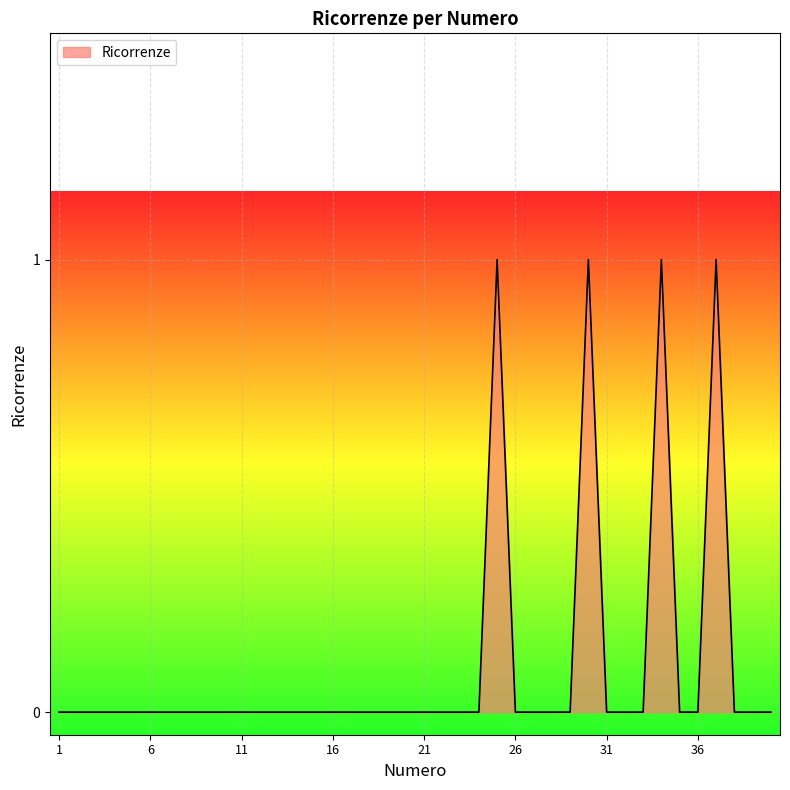

How many lines are shown in the chart?

1